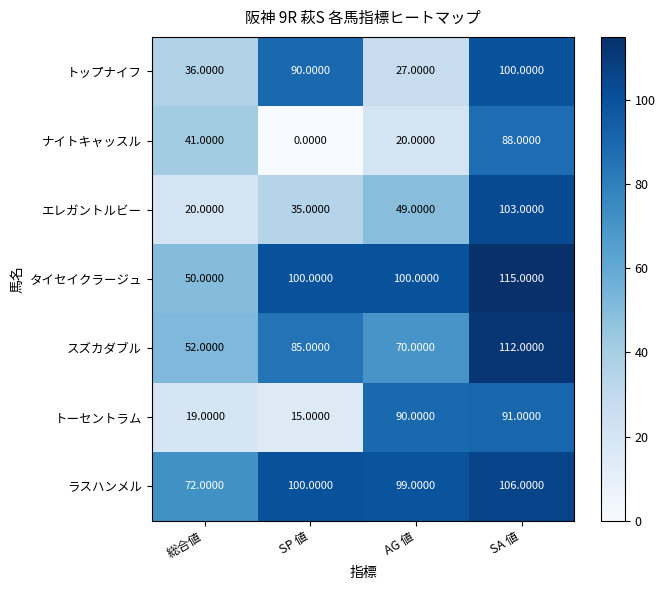

At how many categories does at least one series exceed 106?

1